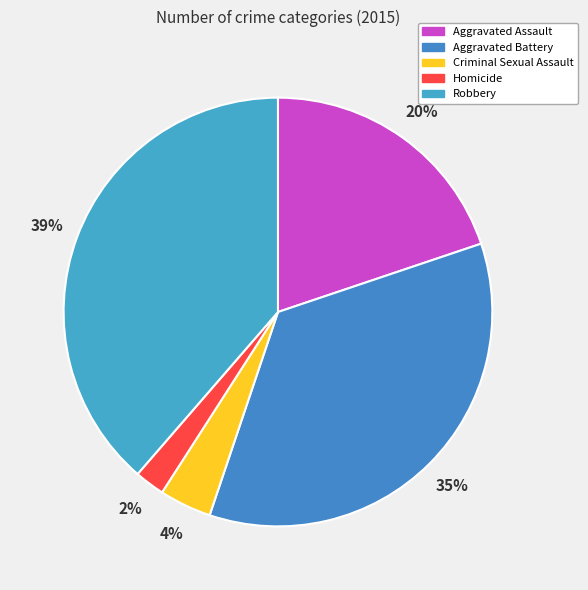

Which category has the biggest portion of the pie?

Robbery